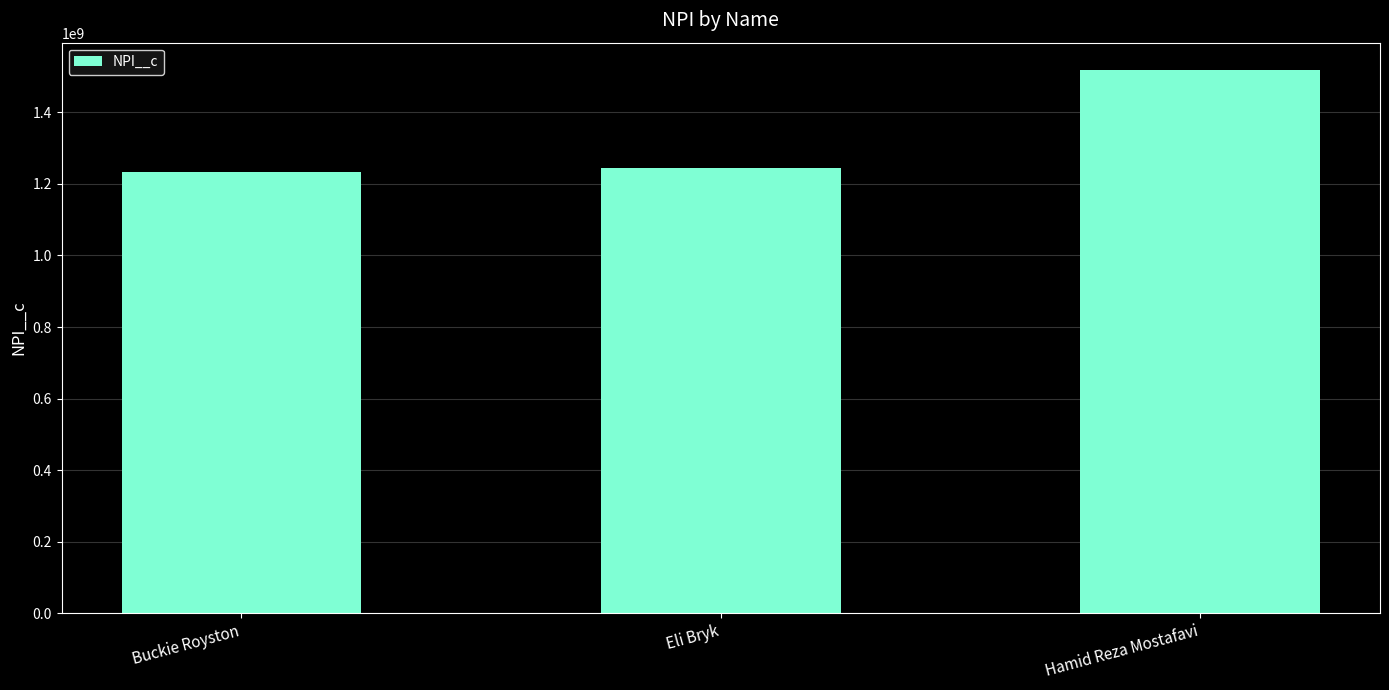

What is the minimum value shown in the chart?

1234567898